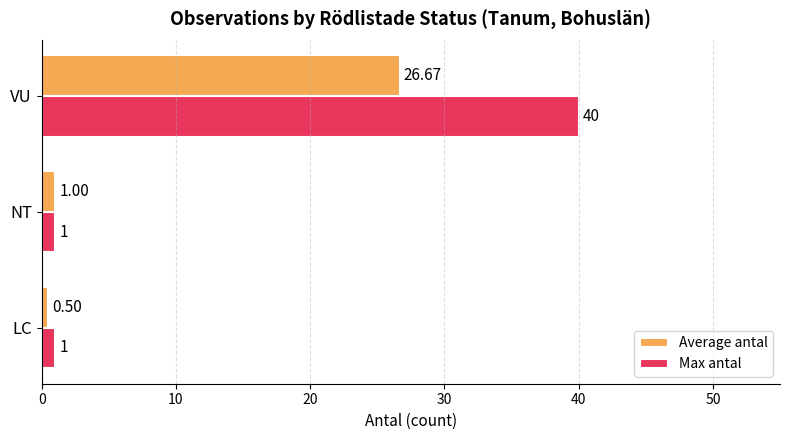

Between NT and VU, which series saw the biggest shift?

Max antal